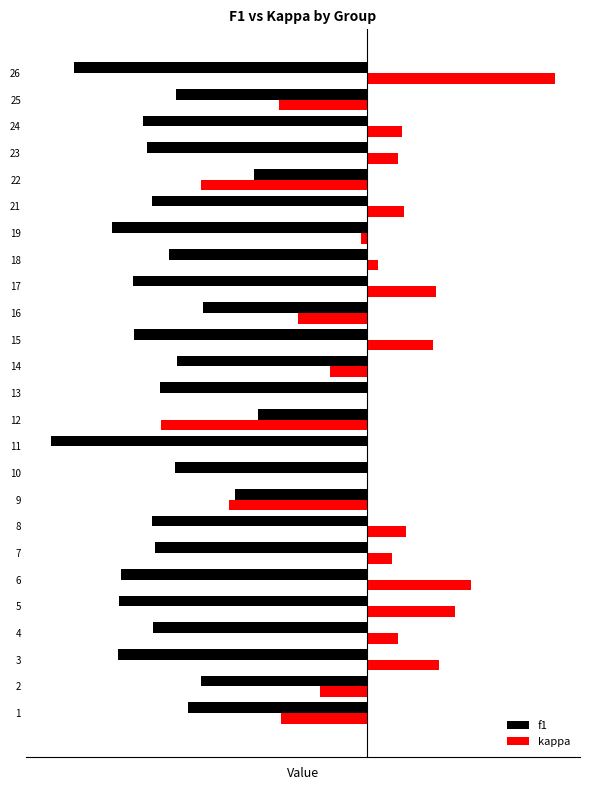

True or false: f1 has a value of -0.7 at 26.

True